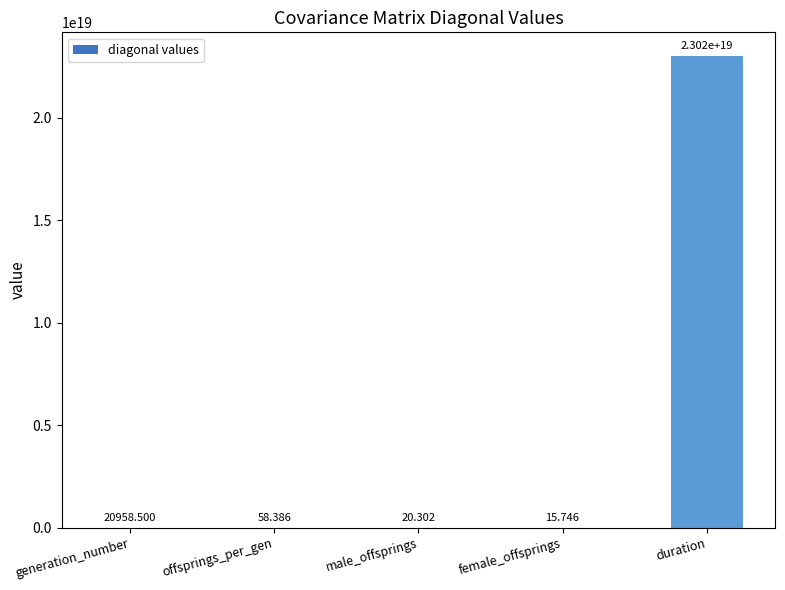

The value at duration is 23022730952694181888.0. True or false?

True